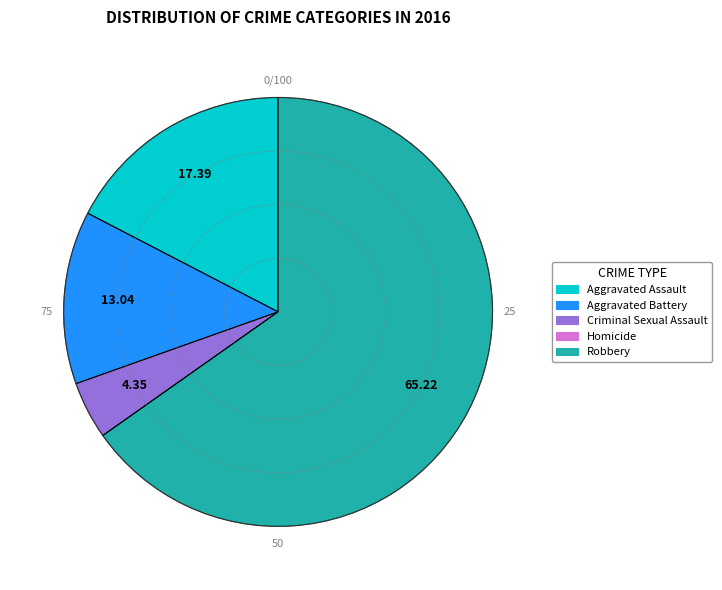

What is the majority slice?

Robbery